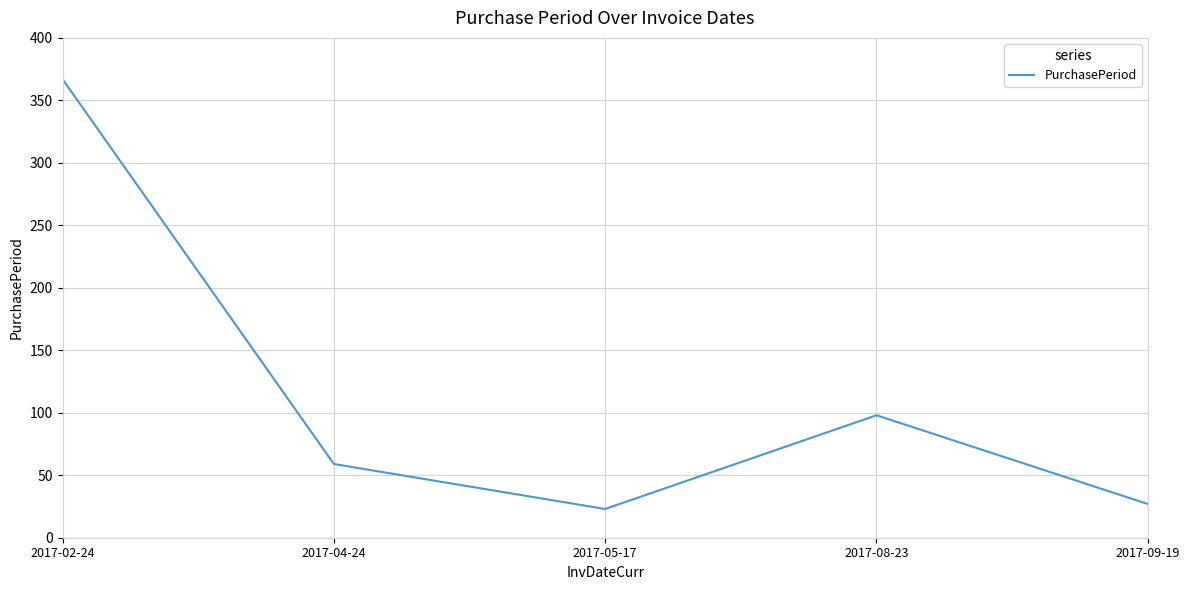

True or false: the data has more than 1 interior local peaks.

False